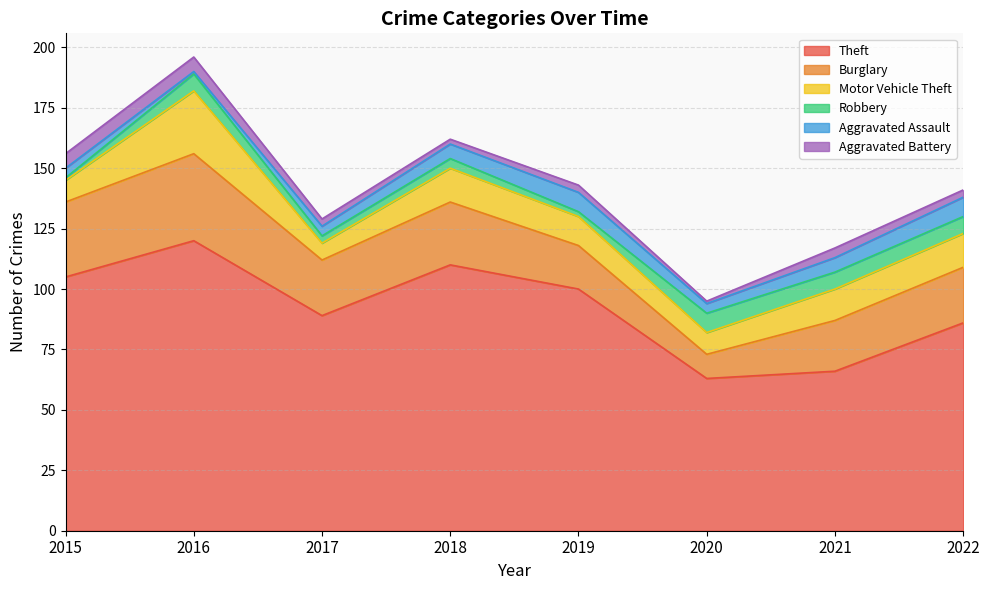

How many values in the Robbery series exceed 7?

1